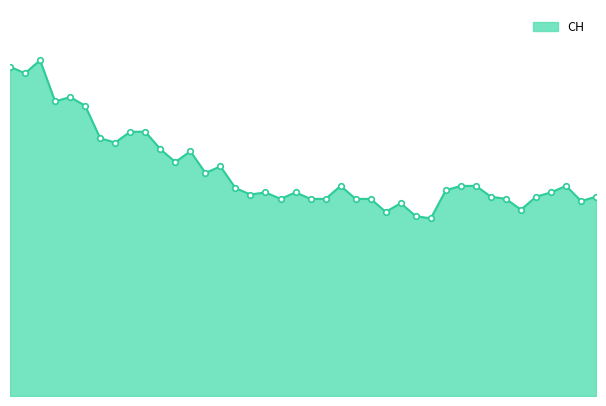

Reading left to right, extract all data points from this chart.

152	149	155	136	138	134	119	117	122	122	114	108	113	103	106	96	93	94	91	94	91	91	97	91	91	85	89	83	82	95	97	97	92	91	86	92	94	97	90	92